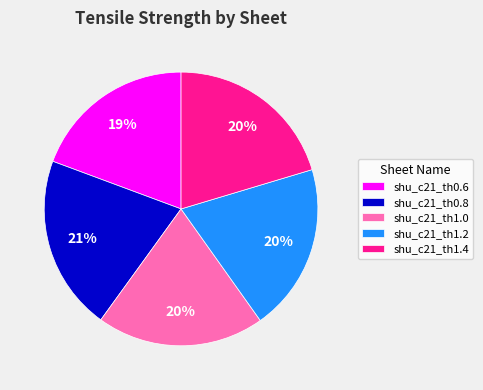

To the nearest percent, what percentage of the pie is shu_c21_th0.8?

21%